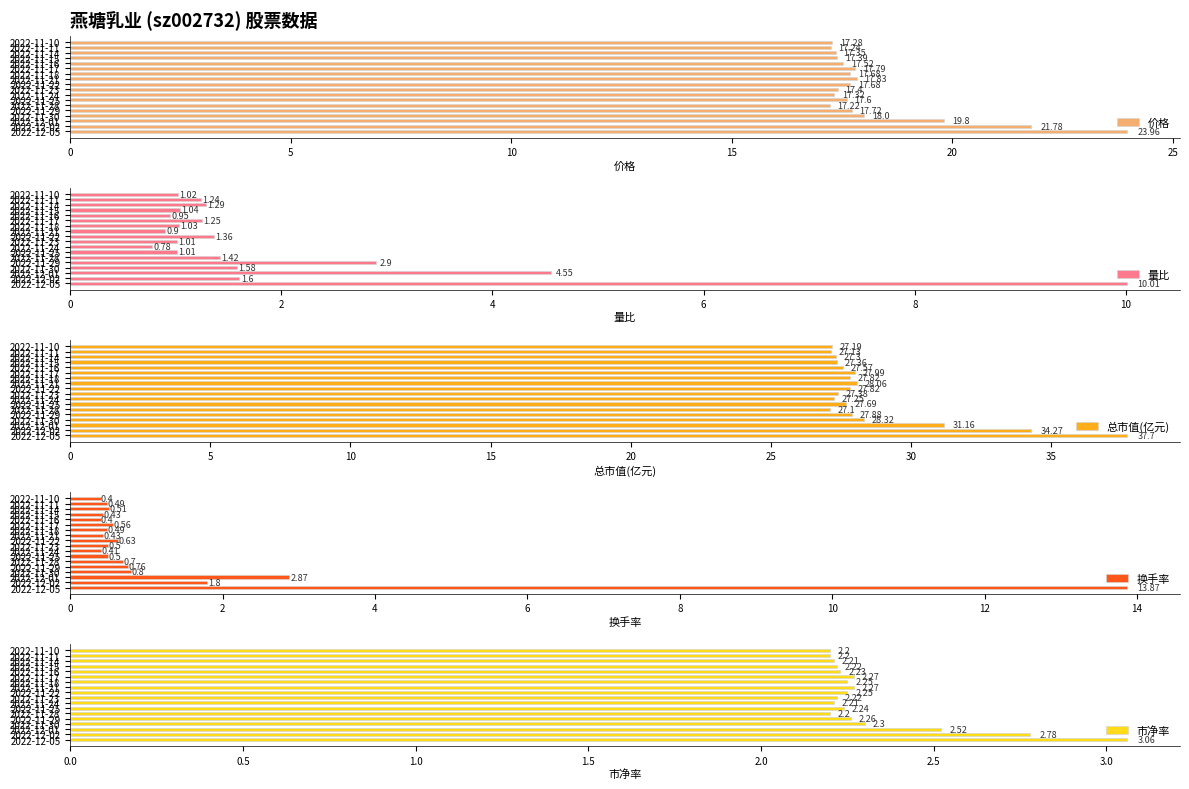

How many series are shown in this chart?

5